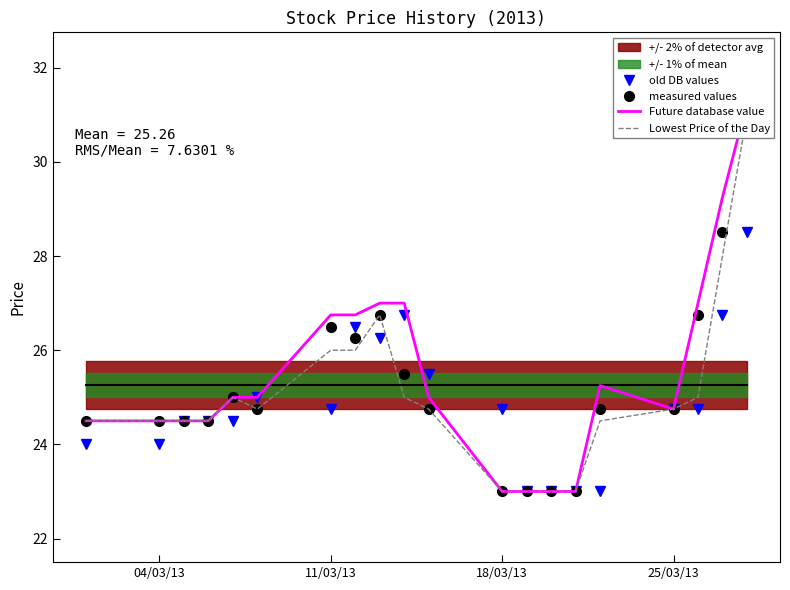

Is it true that old DB values equals 24.8 at 18/03/13?

True